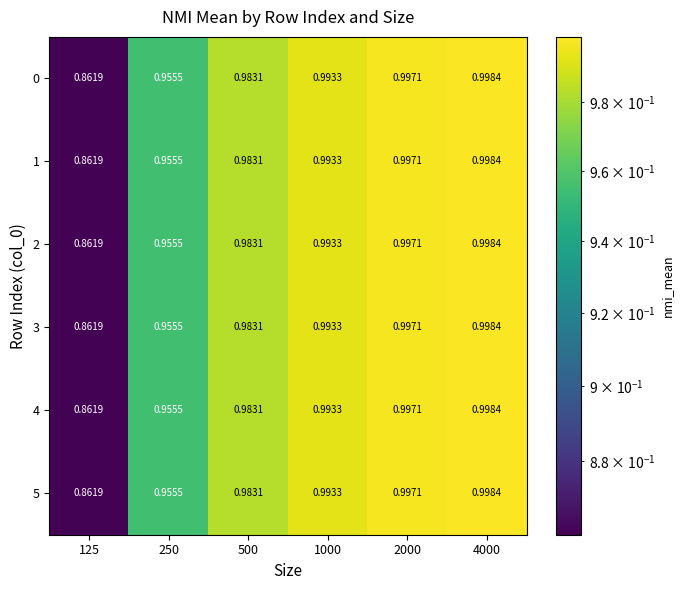

Is the value of 0 at 125 greater than the value of 1 at 1000?

No